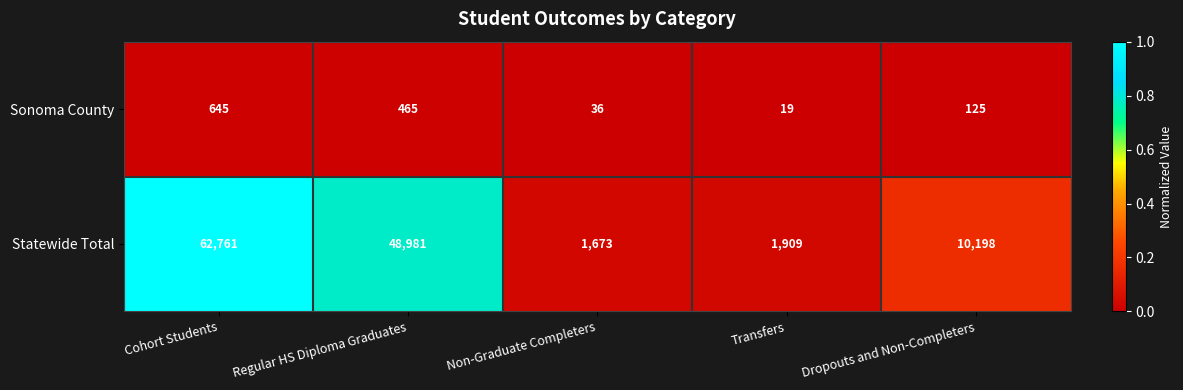

Reading left to right, extract all data points from this chart.

Sonoma County: Cohort Students=645	Regular HS Diploma Graduates=465	Non-Graduate Completers=36	Transfers=19	Dropouts and Non-Completers=125
Statewide Total: Cohort Students=62761	Regular HS Diploma Graduates=48981	Non-Graduate Completers=1673	Transfers=1909	Dropouts and Non-Completers=10198